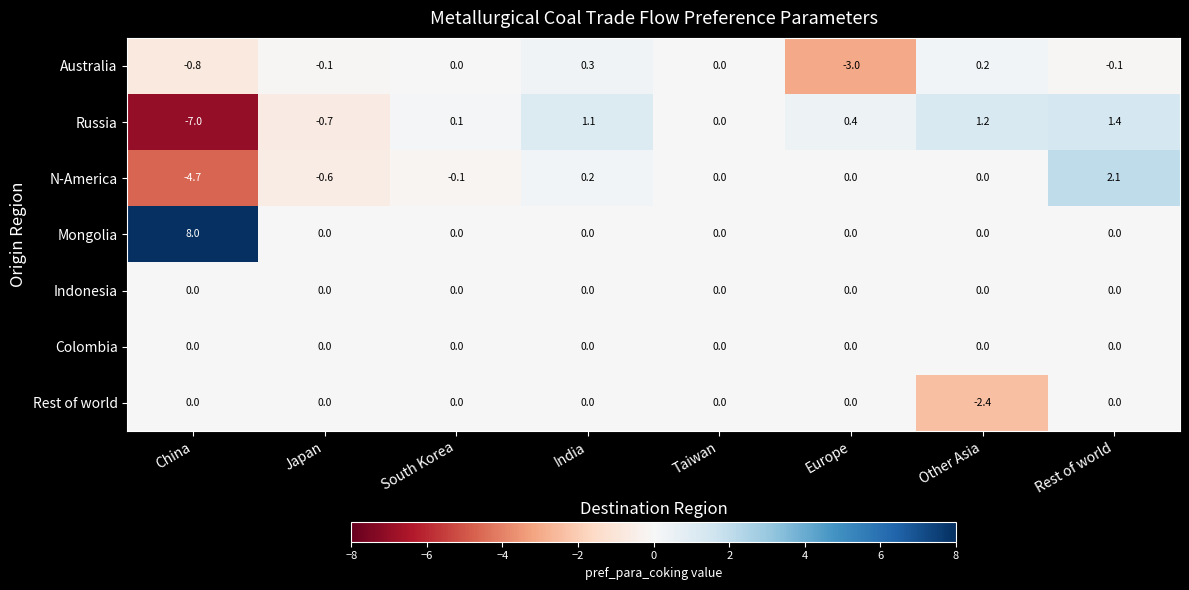

Between Taiwan and Europe, which series saw the biggest shift?

Australia